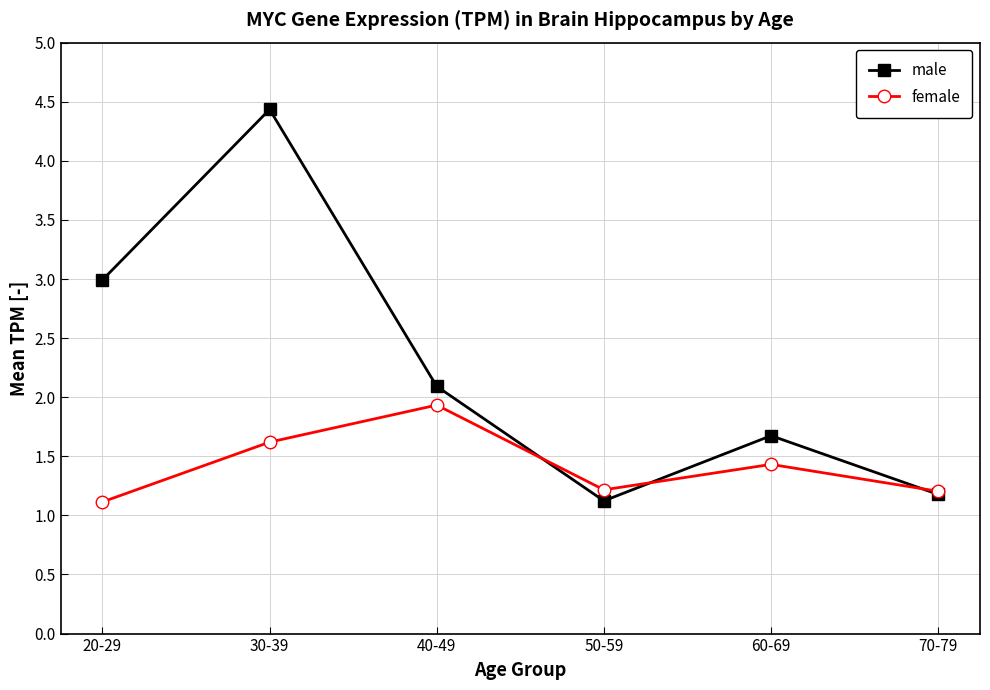

How many data points in male are less than 2?

3